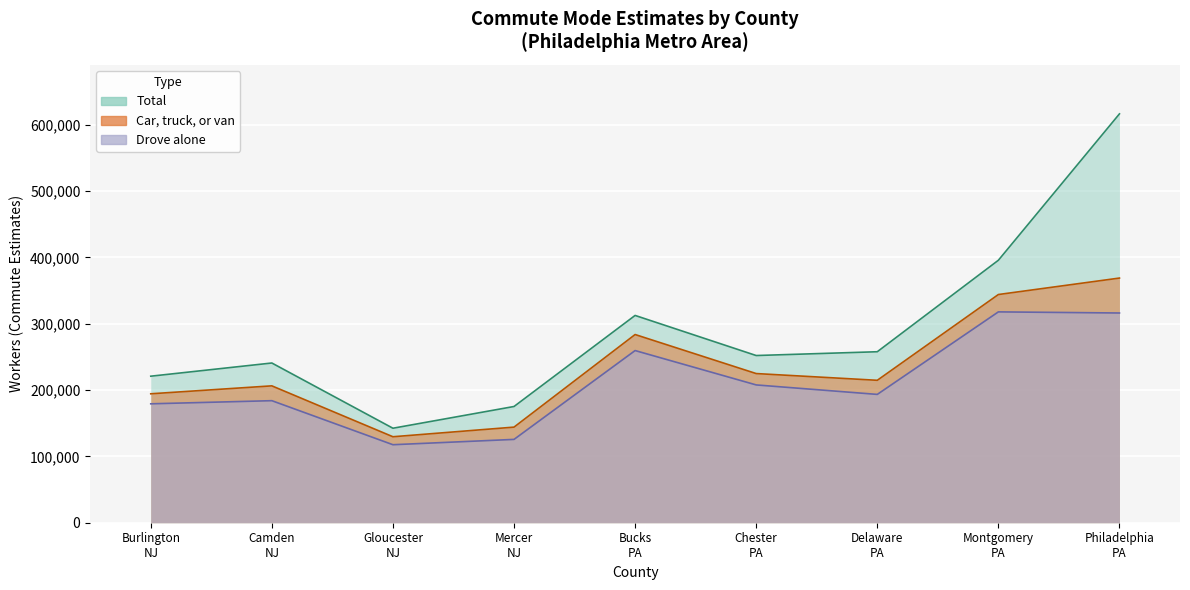

List the series in order of their overall mean, highest first.

Total, Car, truck, or van, Drove alone